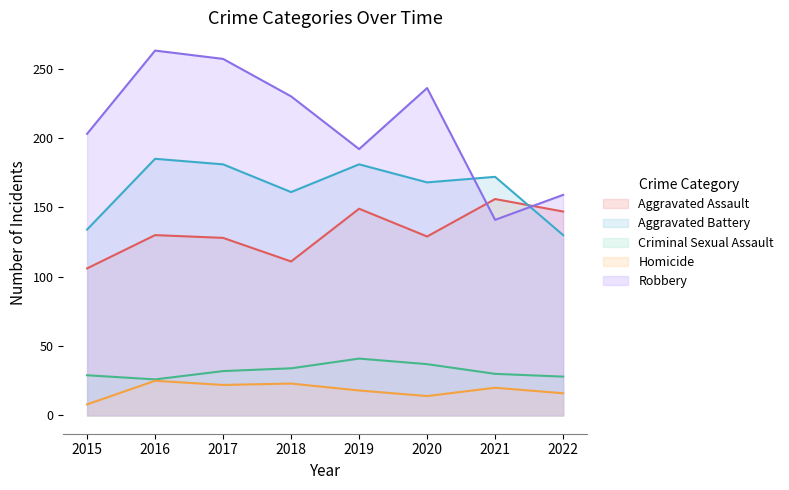

The Homicide series shows 23 at 2018. True or false?

True